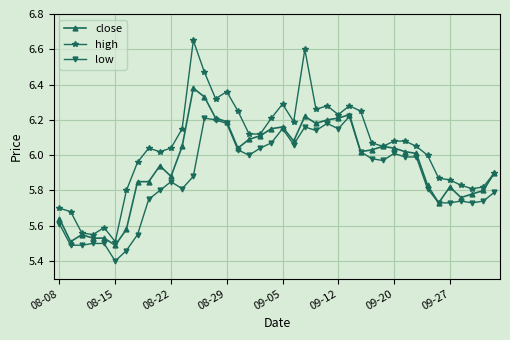

What is the smallest value displayed?

5.4